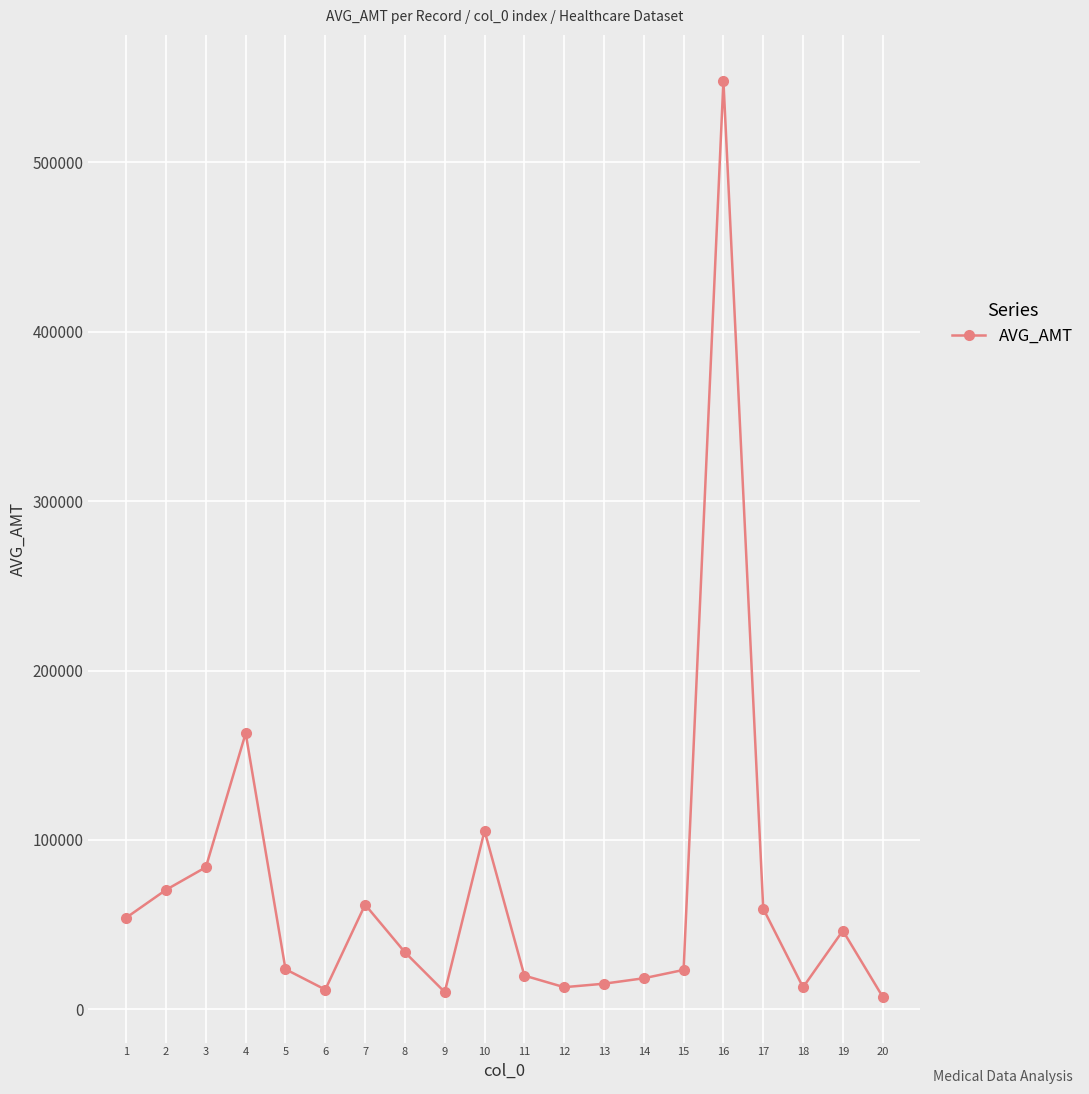

Which has a higher value, 4 or 17?

4